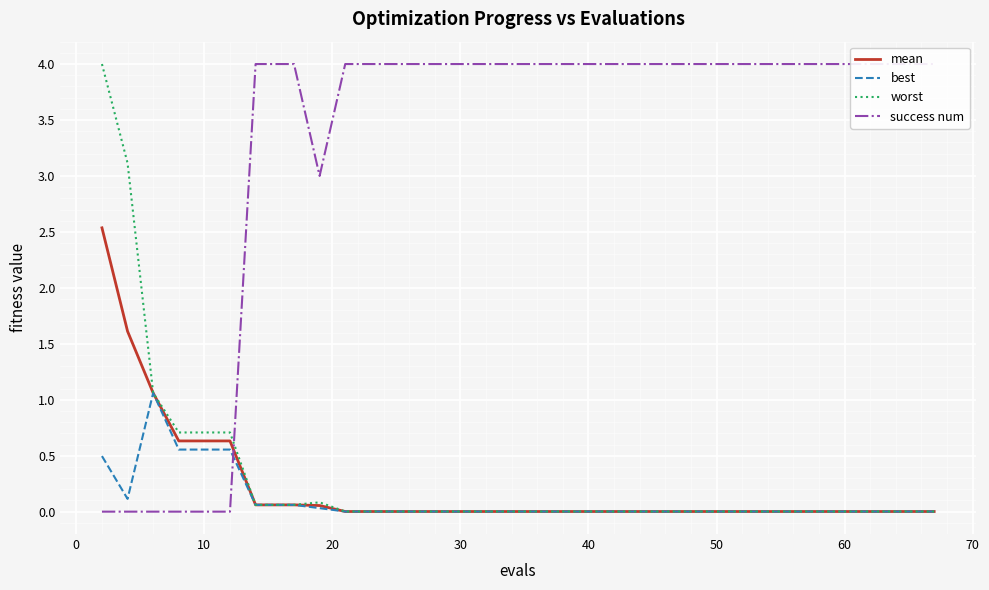

What are all the series names shown in the legend?

mean, best, worst, success num